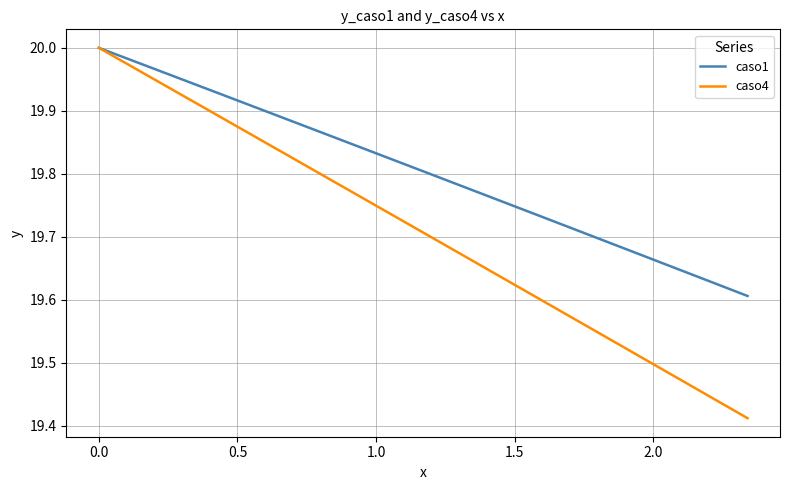

Which series has the largest range (max minus min)?

caso4